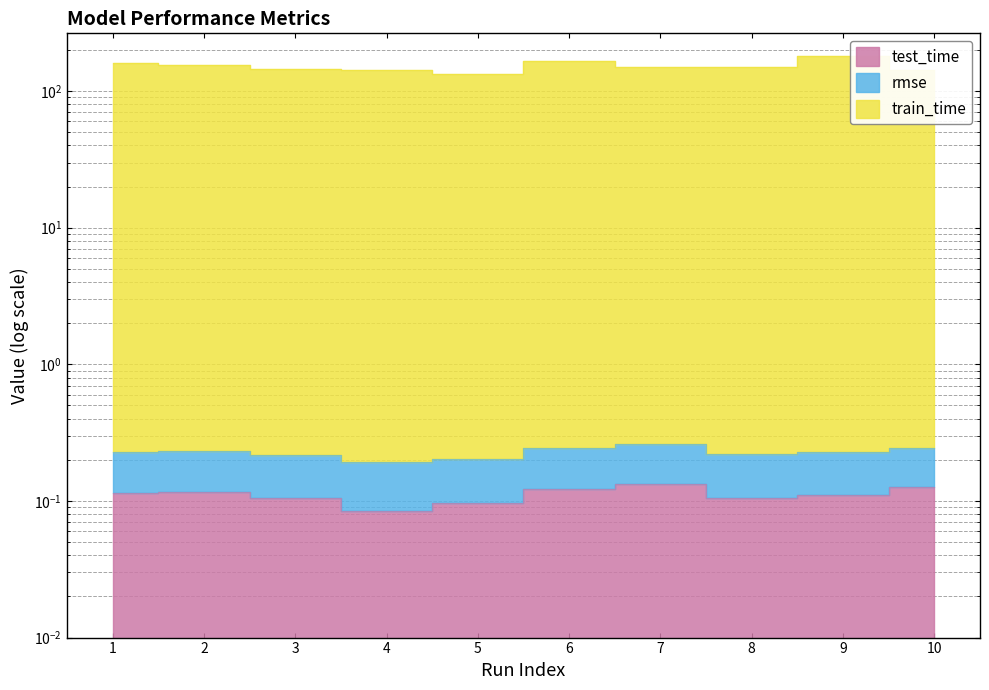

What is the spread (max minus min) of values at 1?

160.6